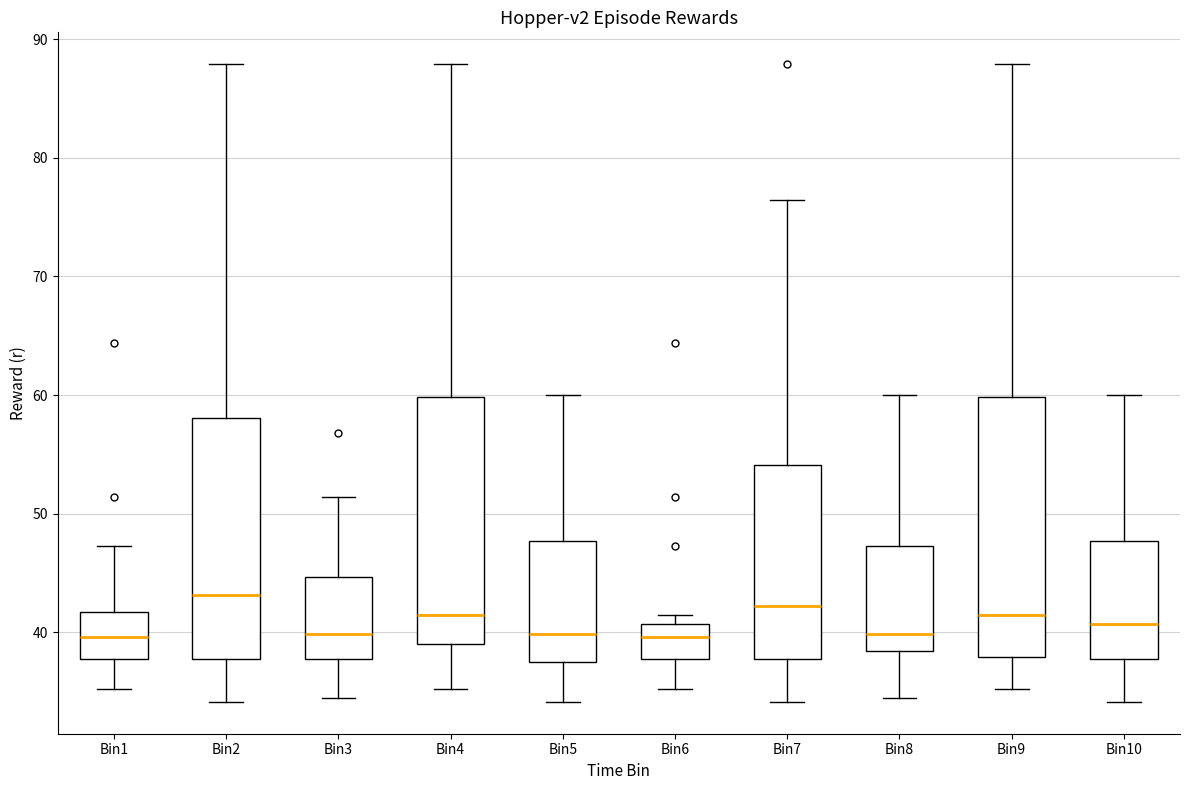

Which box is the tallest, from its lower edge to its upper edge?

Bin9